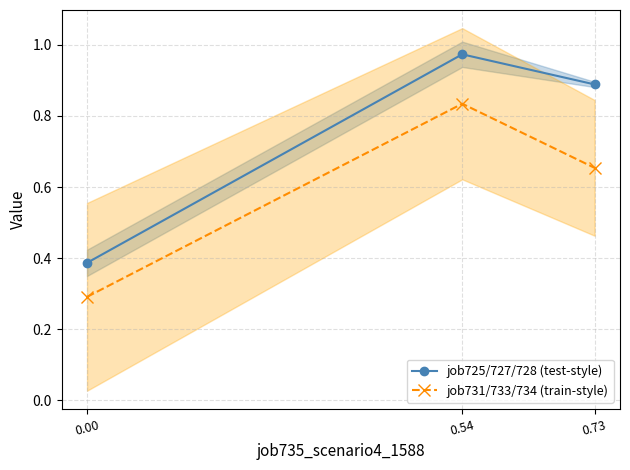

How many distinct data groups are displayed?

2